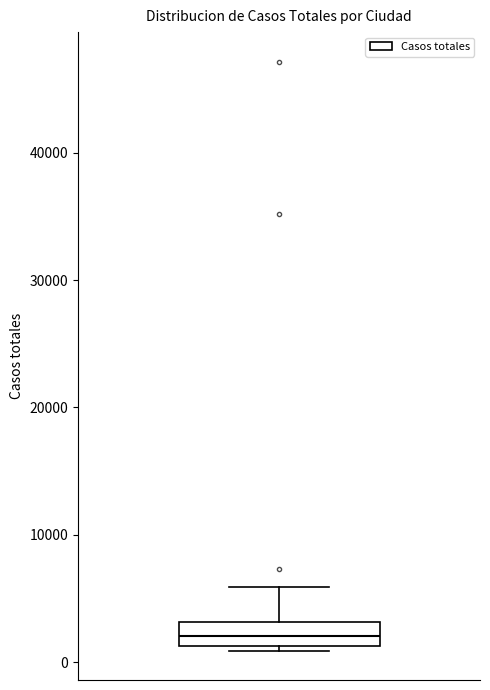

Transcribe this box plot: give where the median line is, the range the box spans, and where the two whiskers end, as read against the y-axis. The values are not printed on the chart, so give them approximately, as read against the axis.

median 2000, box 1000 to 3000, whiskers 1000 (just below the box's lower edge) to 6000